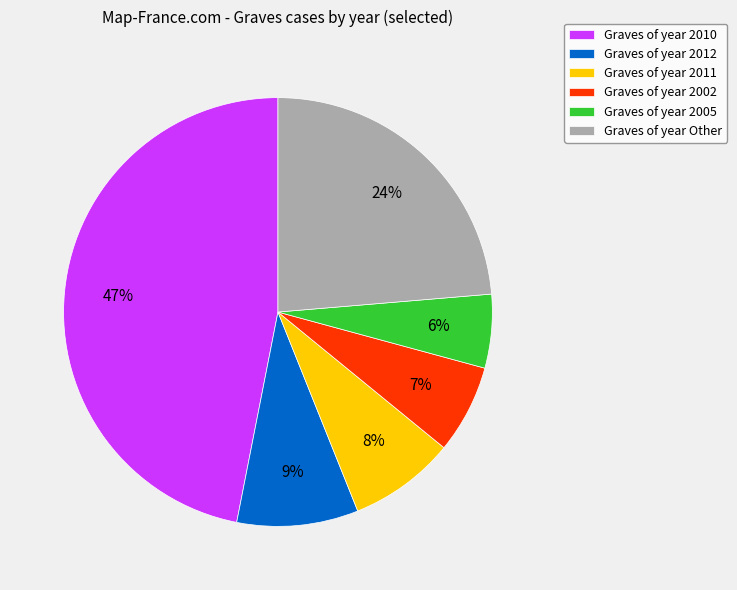

Approximately how many times larger is the value at Graves of year 2011 compared to Graves of year 2012?

0.9